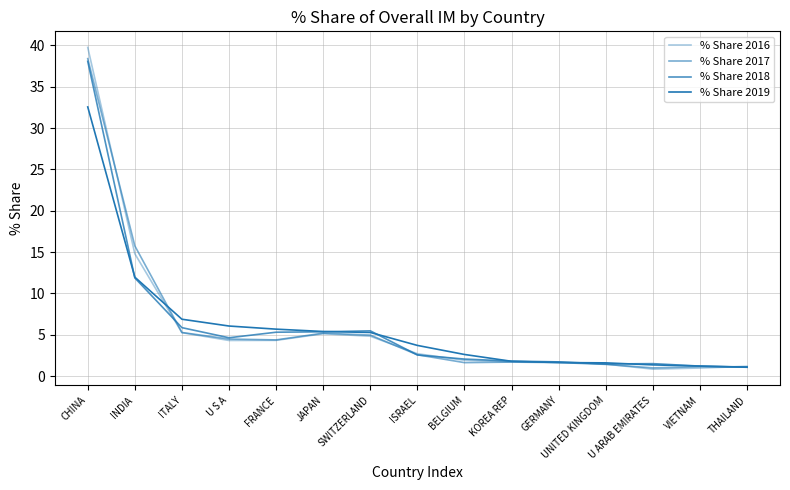

At how many categories does at least one series exceed 23?

1